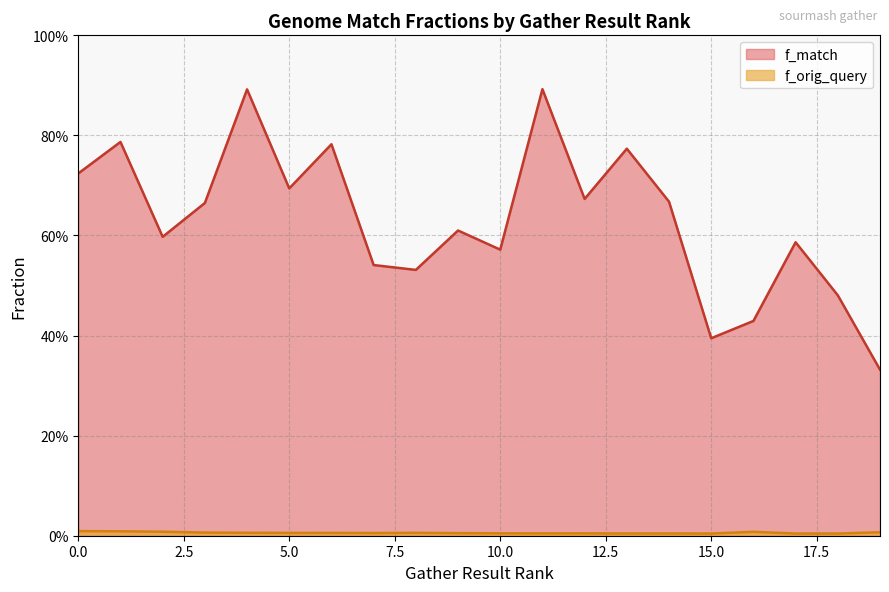

Reading left to right, list all the values displayed in this chart.

f_match: 0=0.7	1=0.8	2=0.6	3=0.7	4=0.9	5=0.7	6=0.8	7=0.5	8=0.5	9=0.6	10=0.6	11=0.9	12=0.7	13=0.8	14=0.7	15=0.4	16=0.4	17=0.6	18=0.5	19=0.3
f_orig_query: 0=0.0	1=0.0	2=0.0	3=0.0	4=0.0	5=0.0	6=0.0	7=0.0	8=0.0	9=0.0	10=0.0	11=0.0	12=0.0	13=0.0	14=0.0	15=0.0	16=0.0	17=0.0	18=0.0	19=0.0